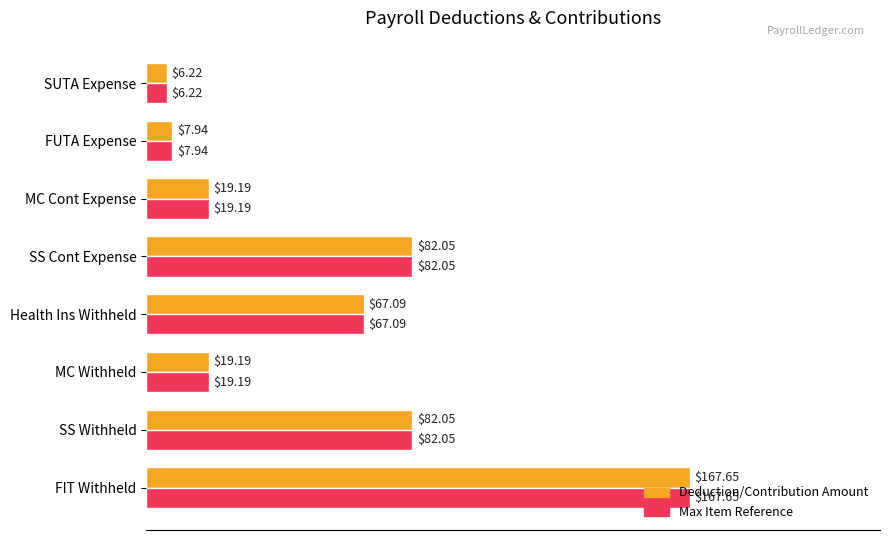

How many data points in Max Item Reference are less than 67?

4